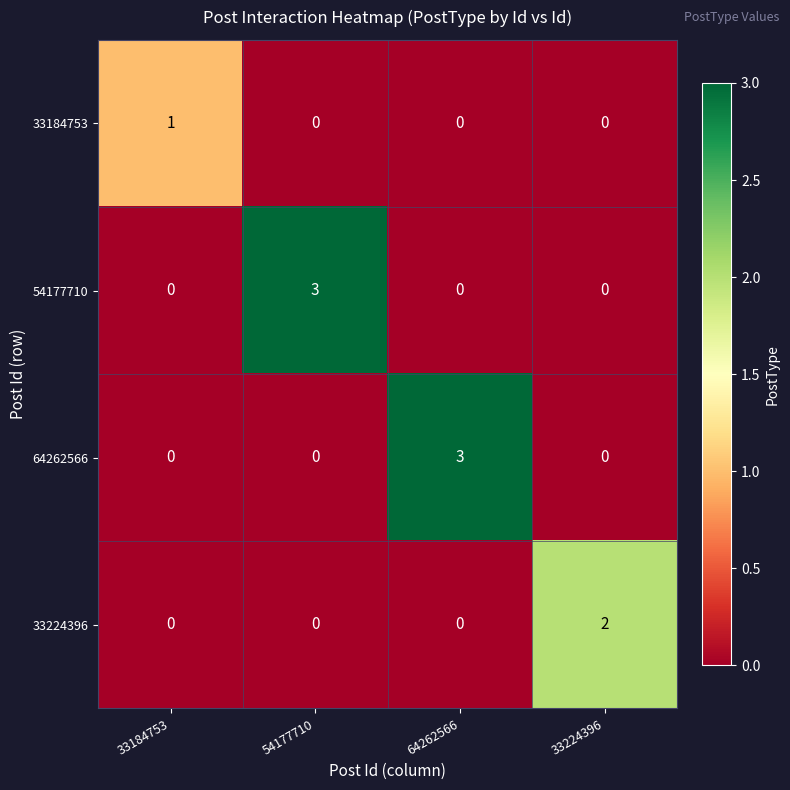

The value of 64262566 at 33224396 is -2. True or false?

False